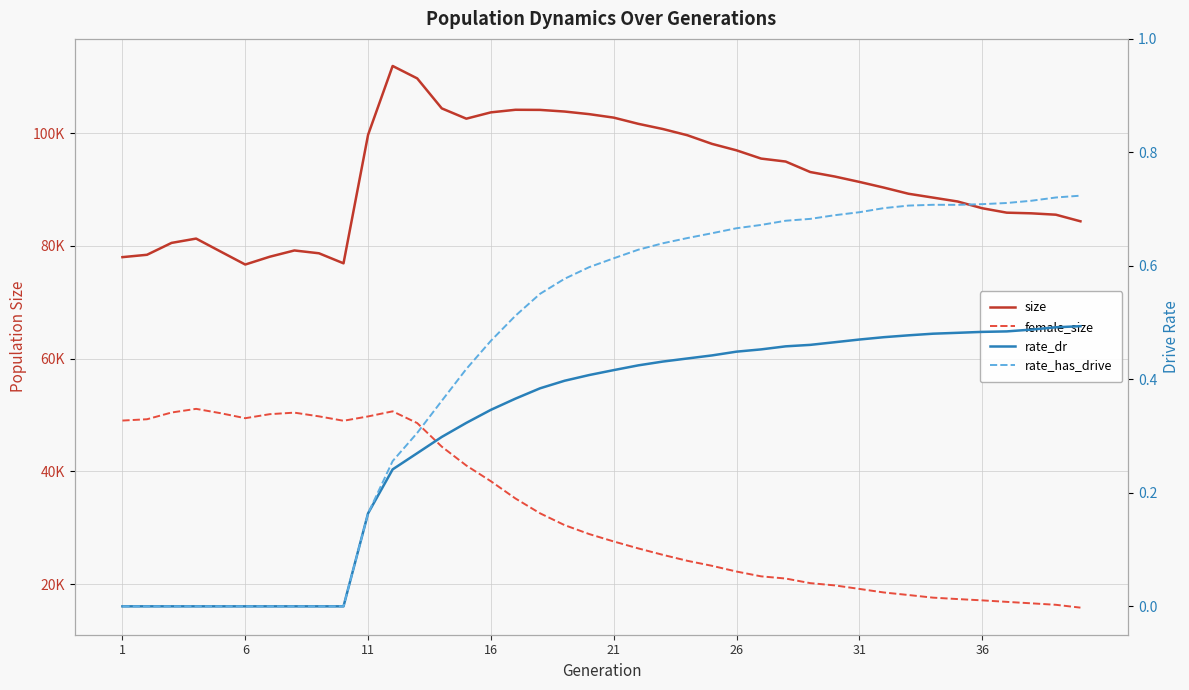

How many lines are shown in the chart?

4